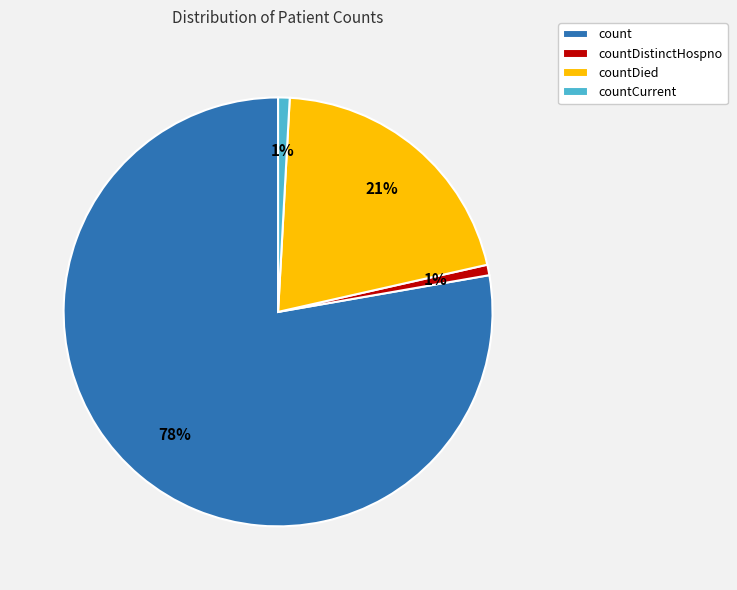

Is the sum of count and countCurrent greater than half?

Yes